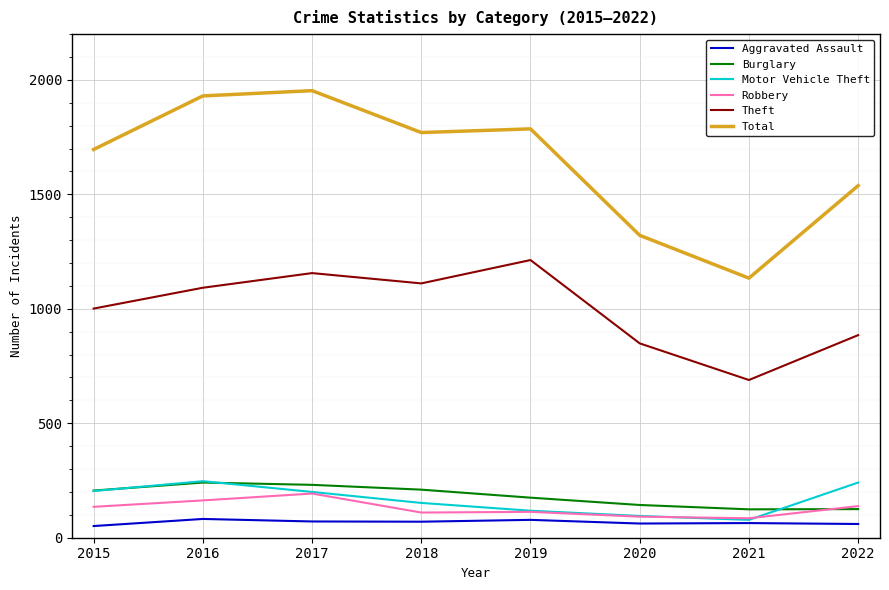

Between 2016 and 2021, which series saw the biggest shift?

Total